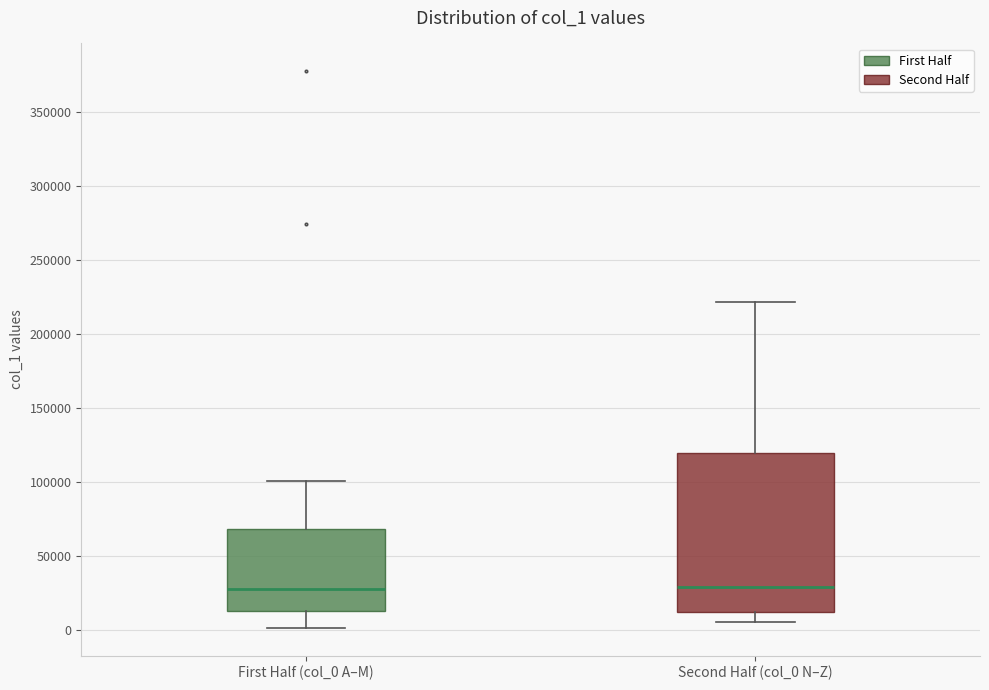

Comparing the boxes themselves (not the whiskers), which one is the tallest?

Second Half (col_0 N–Z)